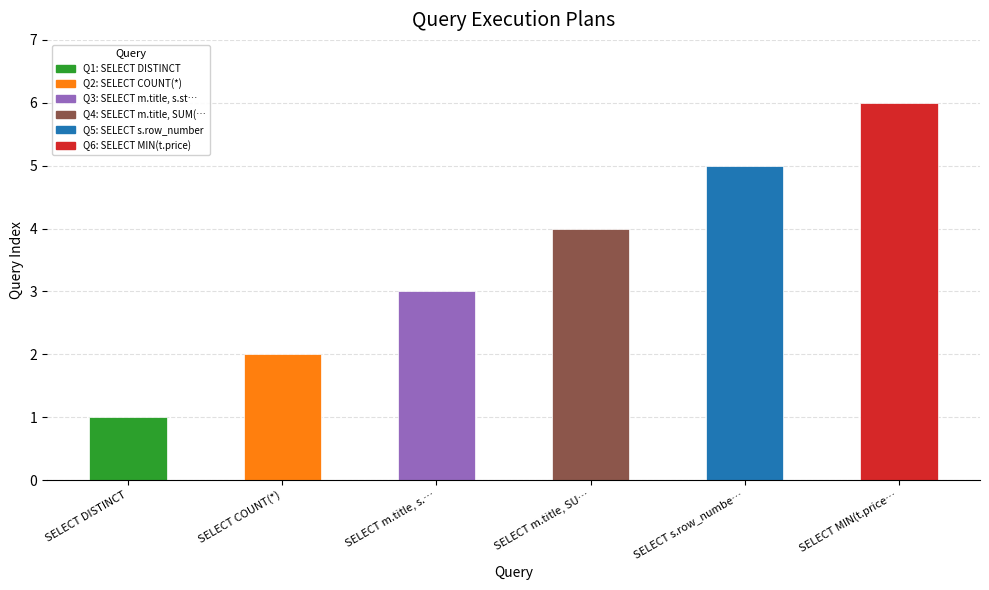

Does the chart contain any negative values?

No